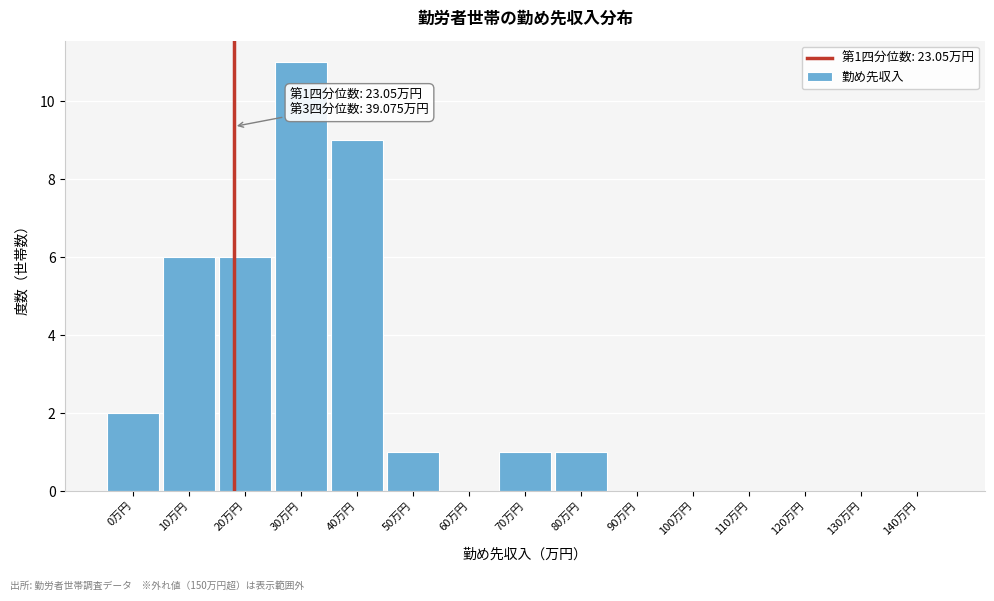

Reading right to left, extract all data points from this chart.

140万円=0	130万円=0	120万円=0	110万円=0	100万円=0	90万円=0	80万円=1	70万円=1	60万円=0	50万円=1	40万円=9	30万円=11	20万円=6	10万円=6	0万円=2